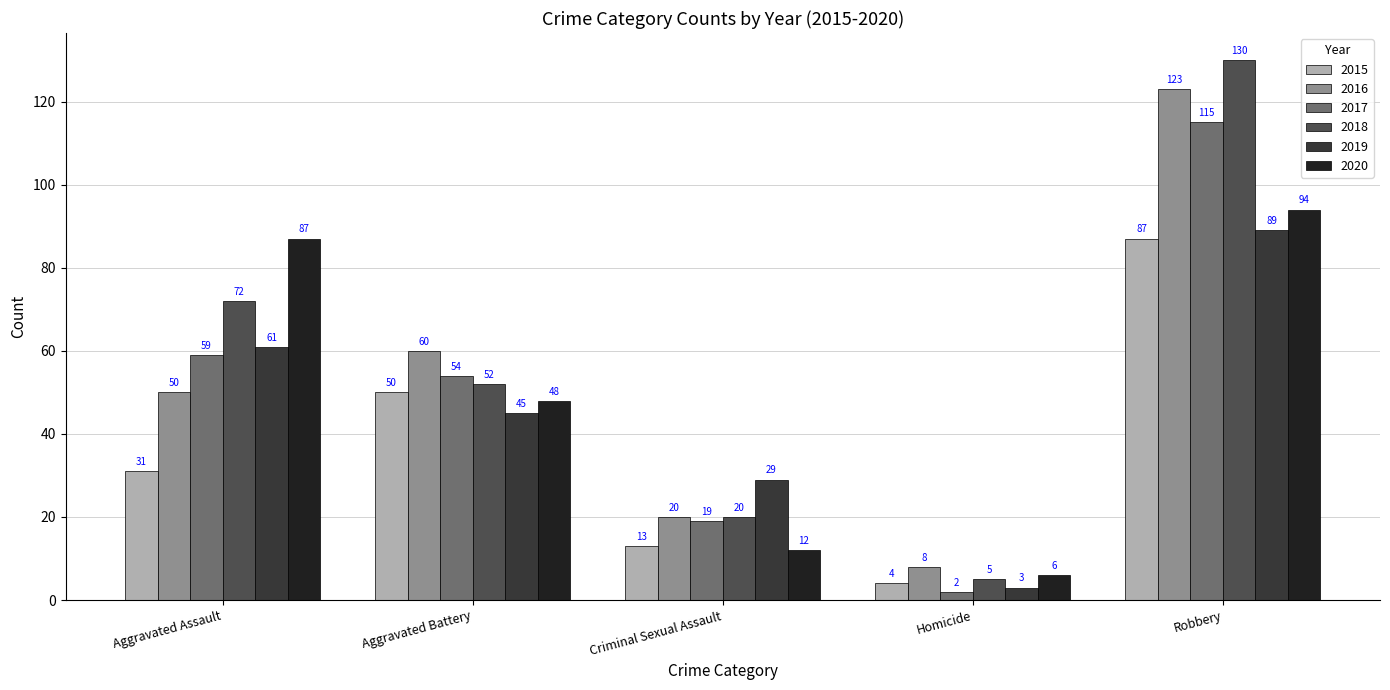

At which label is 2017 closest to 58?

Aggravated Assault